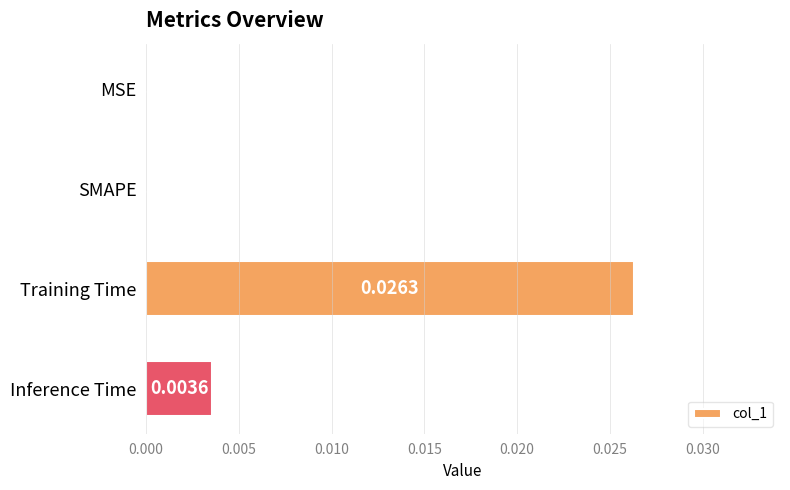

Between MSE and Inference Time, which is larger?

Inference Time